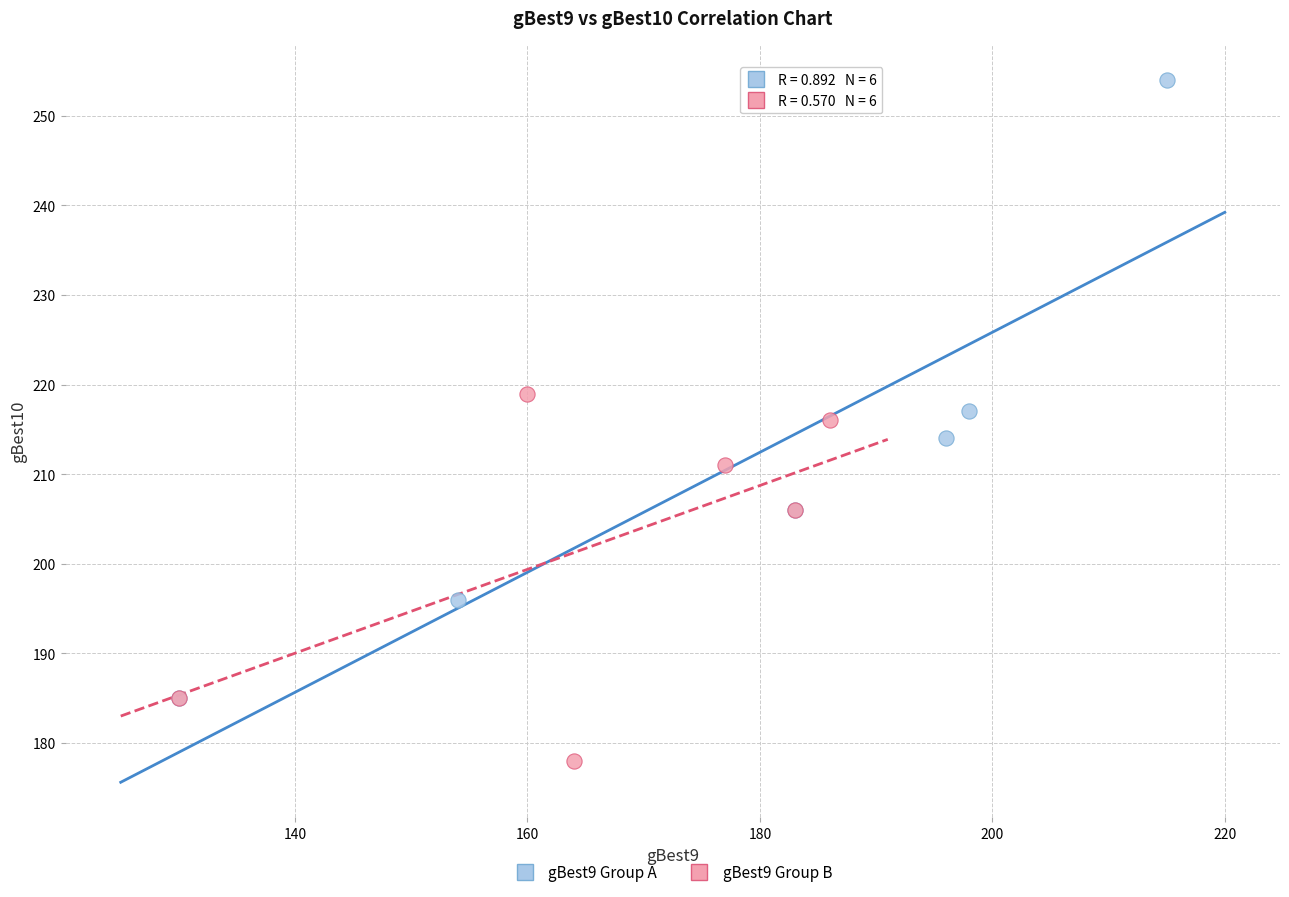

Which series contains the lowest Y value?

gBest9 Group B